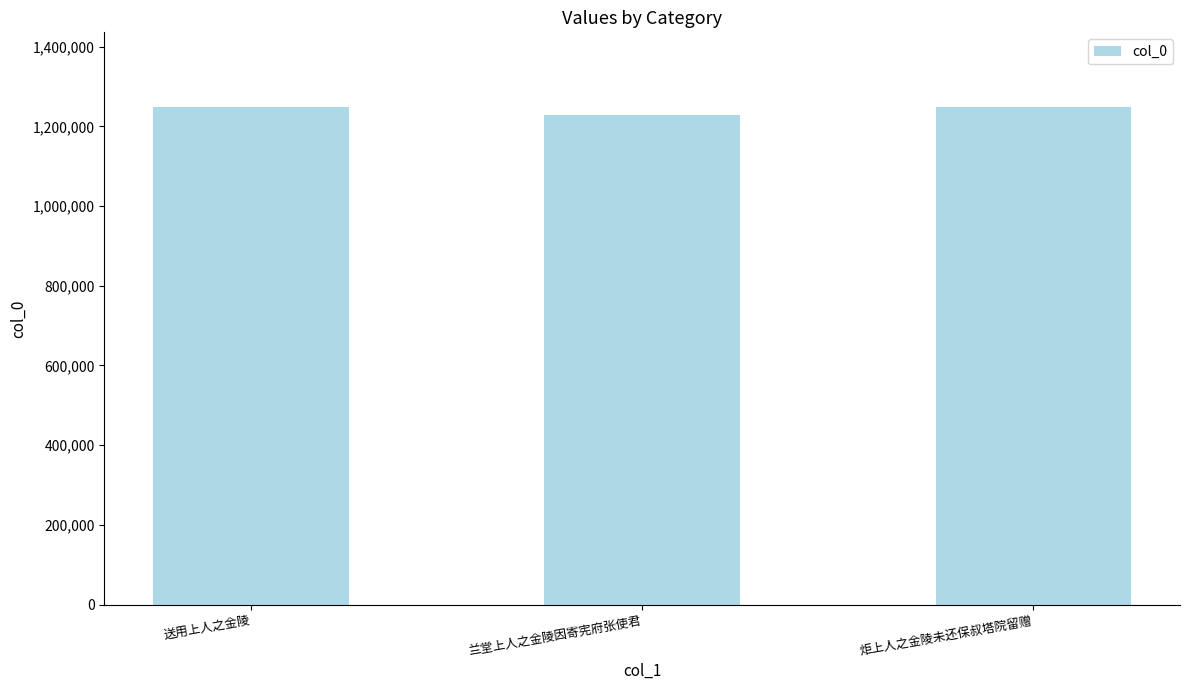

Does the chart contain any negative values?

No